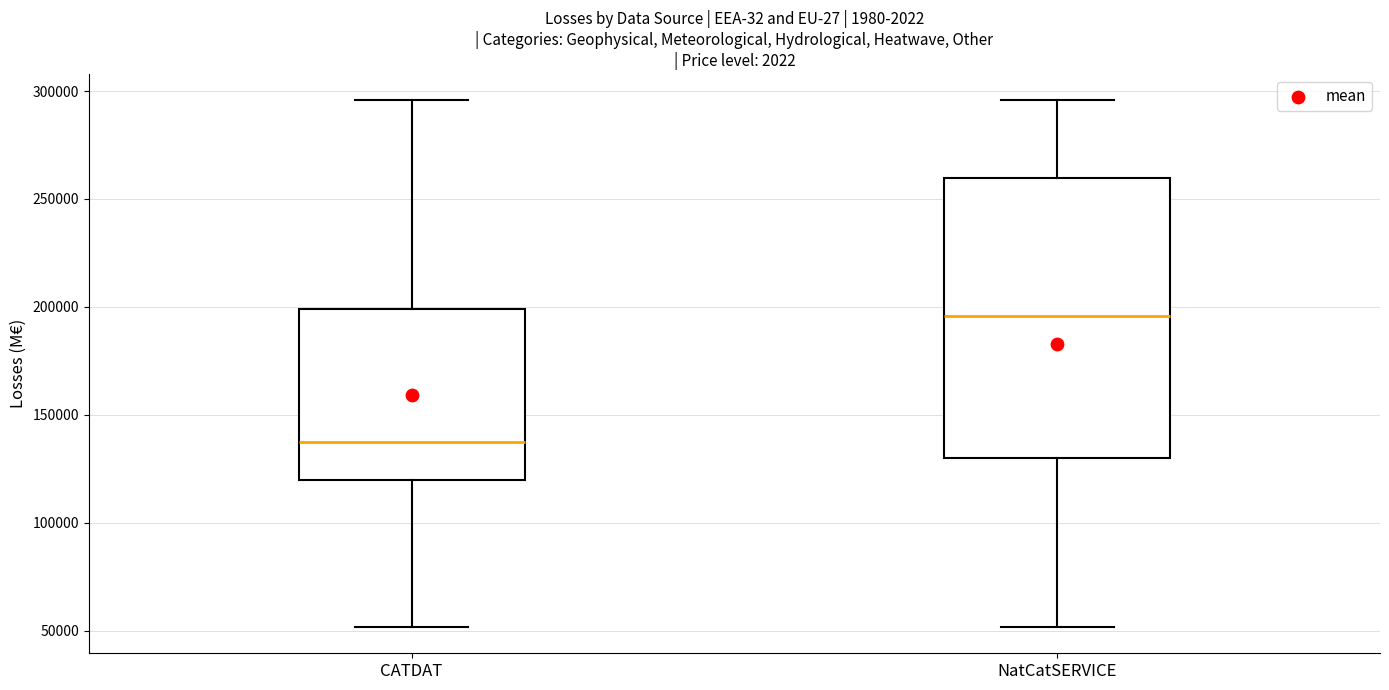

Reading left to right, transcribe this box plot: for each box, give where its median line is, the range the box spans, and where its two whiskers end, as read against the y-axis. The values are not printed on the chart, so give them approximately, as read against the axis.

CATDAT: median 135000, box 120000 to 200000, whiskers 50000 to 295000
NatCatSERVICE: median 195000, box 130000 to 260000, whiskers 50000 to 295000